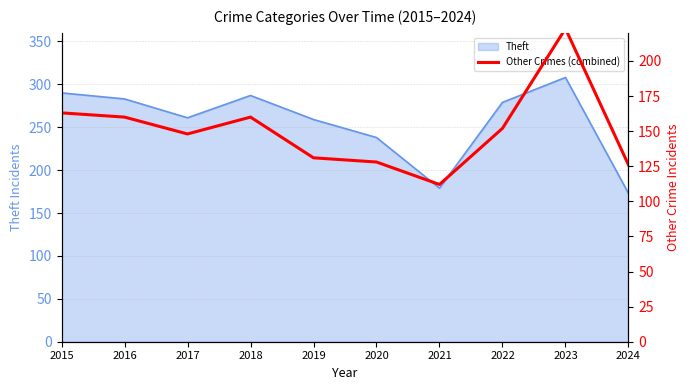

At which category does the data reach its first local valley?

2017